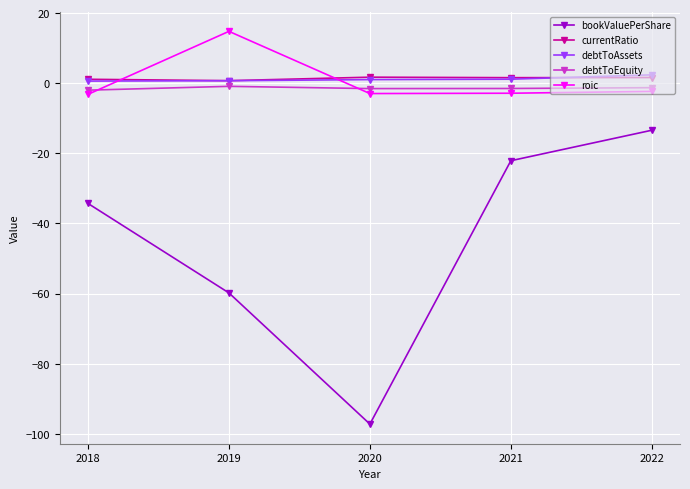

Which series has the largest range (max minus min)?

bookValuePerShare